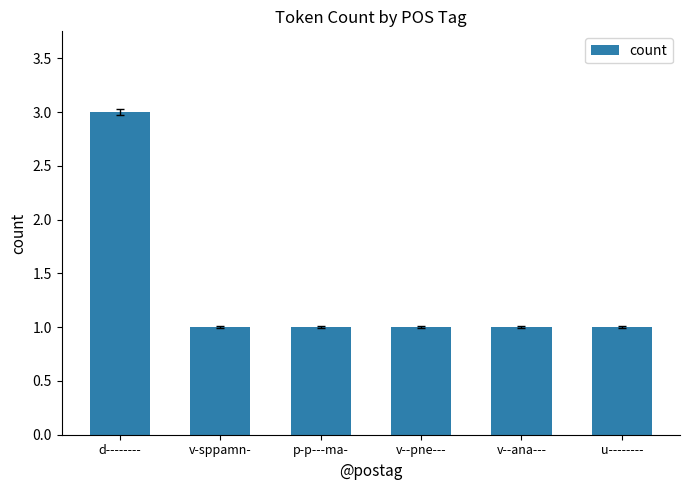

What is the maximum value shown in the chart?

3